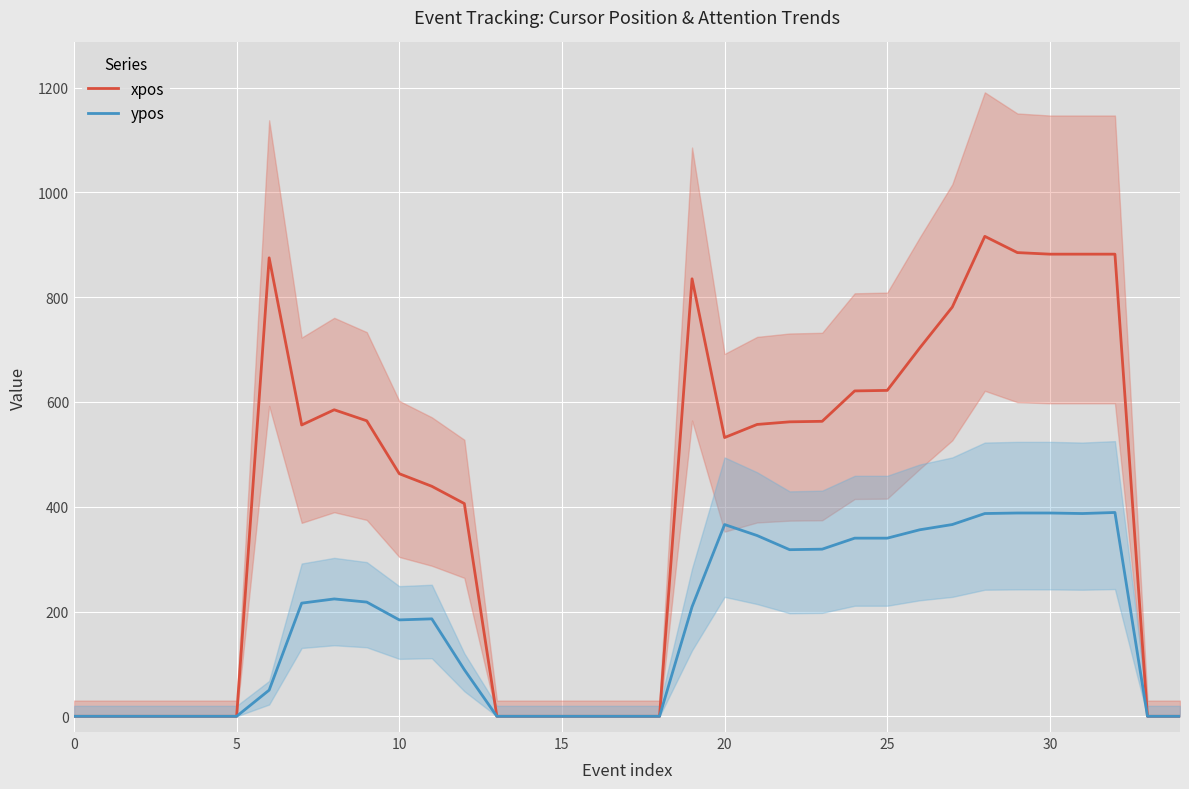

The value of xpos at 25 is 622. True or false?

True